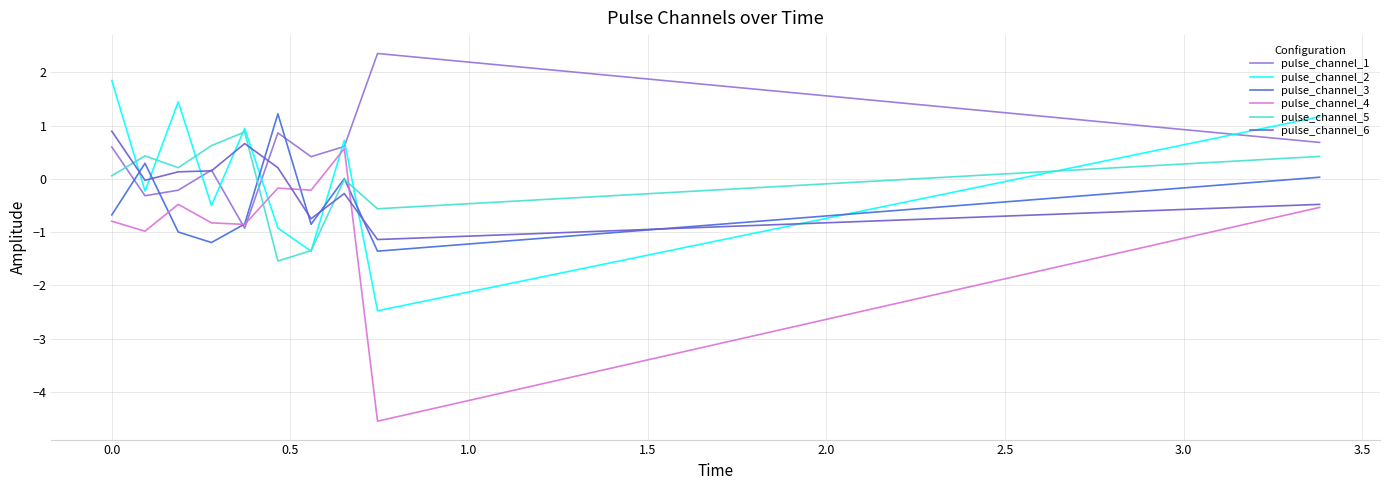

Which series has the widest spread of values?

pulse_channel_4